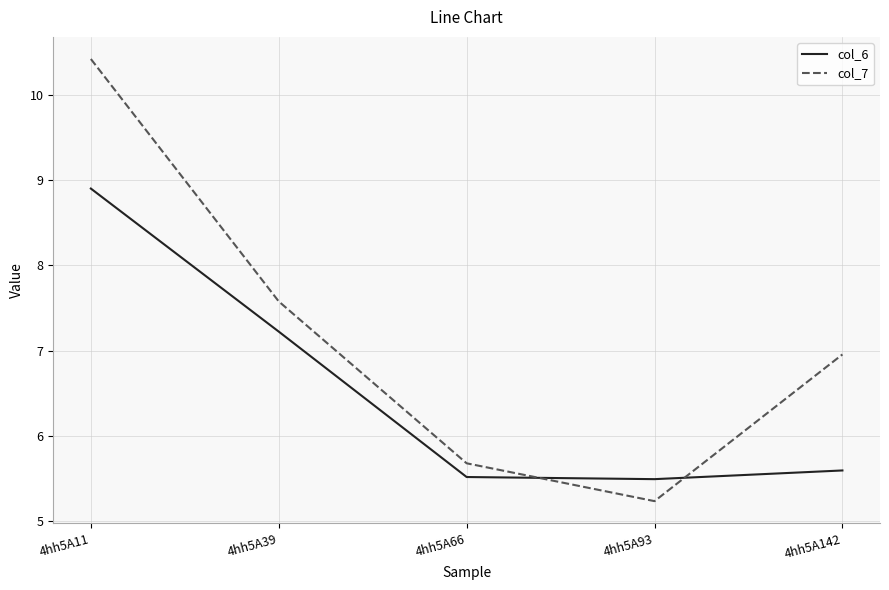

What is the maximum value shown in the chart?

10.4